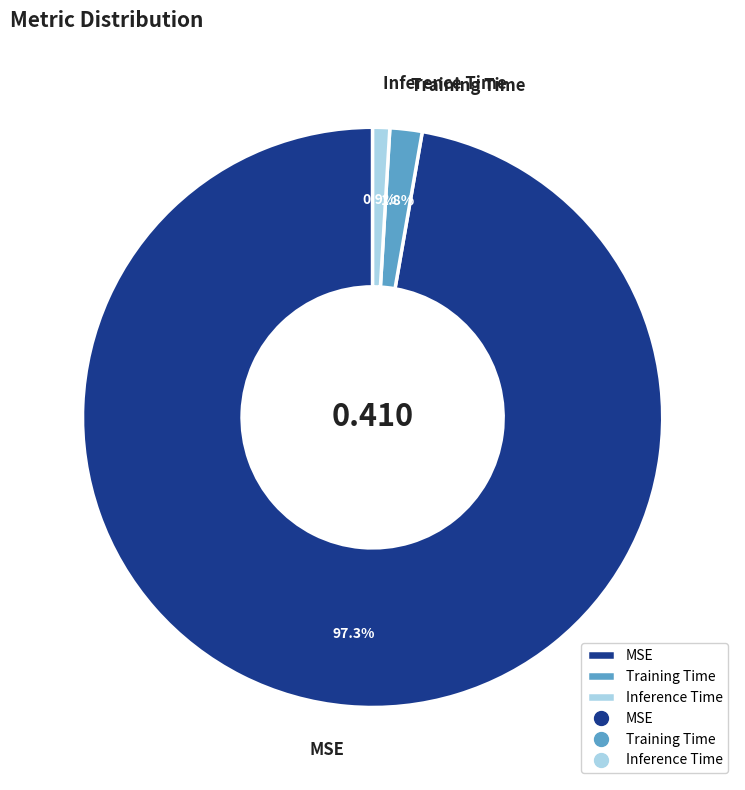

The Training Time slice represents 2% of the pie. True or false?

True